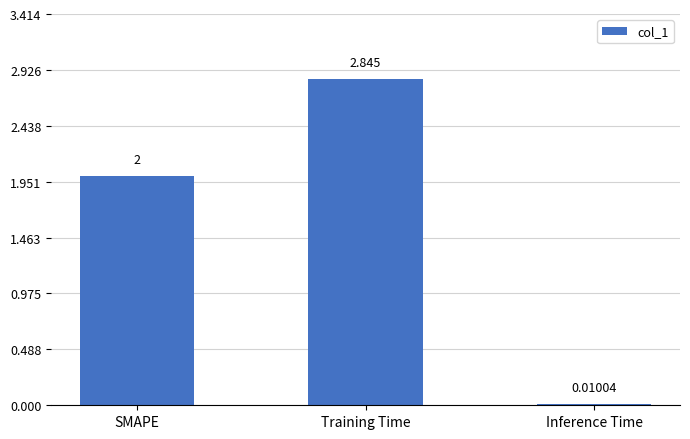

Which category has the highest value across all series?

Training Time